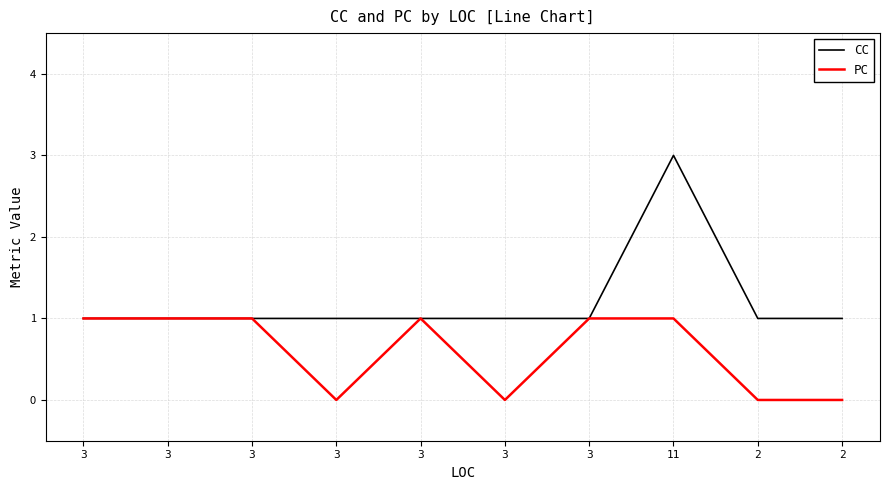

Is the value of PC at 3 greater than the value of CC at 3?

No